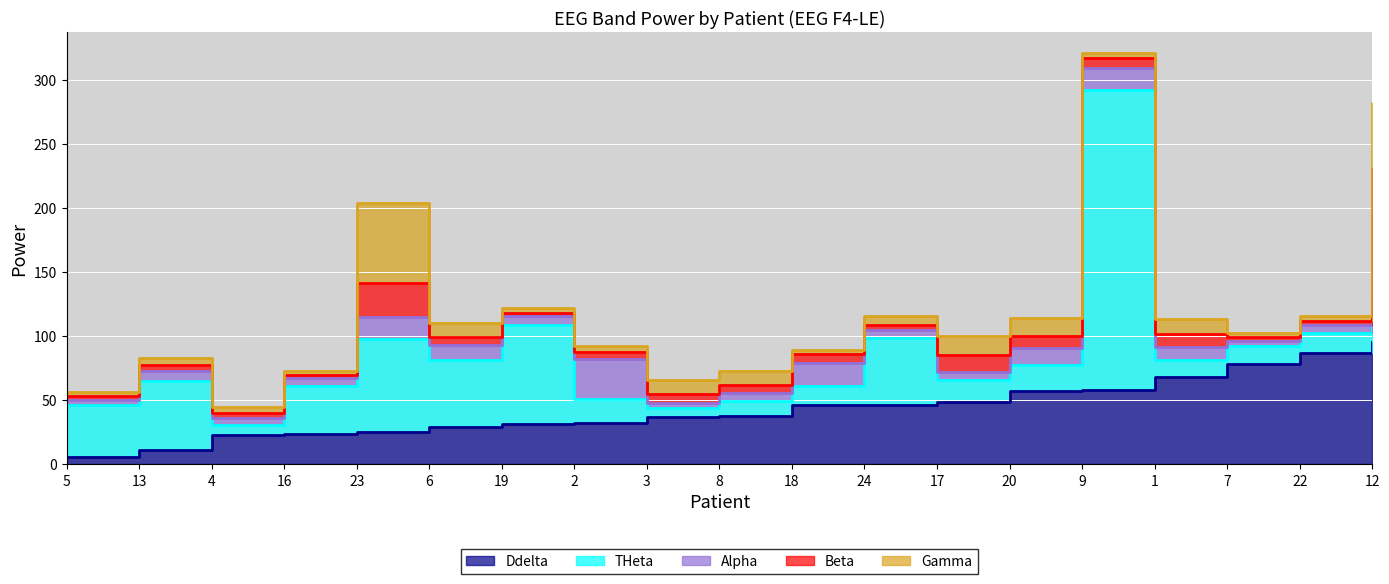

What are all the series names shown in the legend?

Ddelta, THeta, Alpha, Beta, Gamma